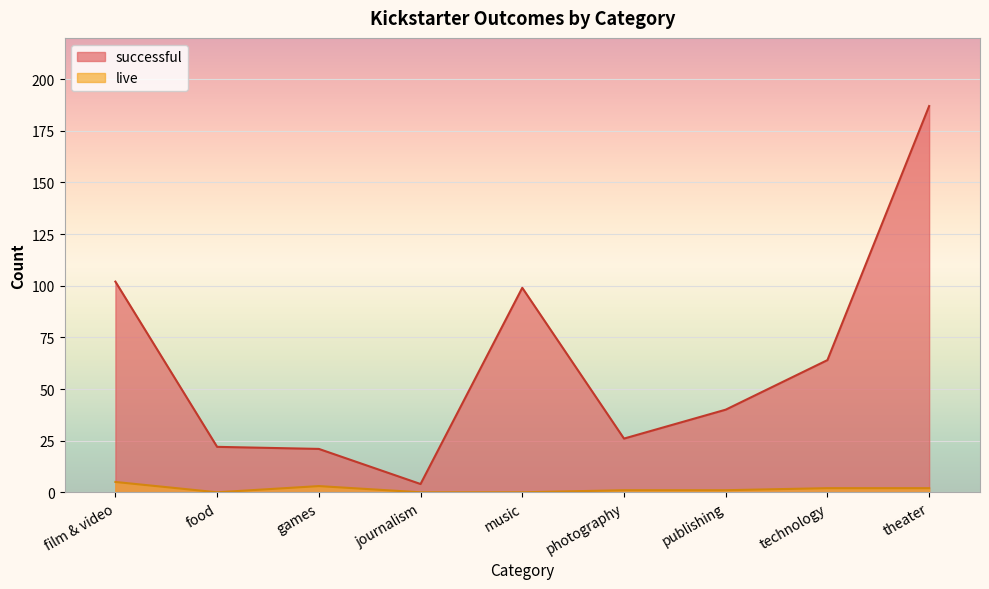

How many lines are shown in the chart?

2